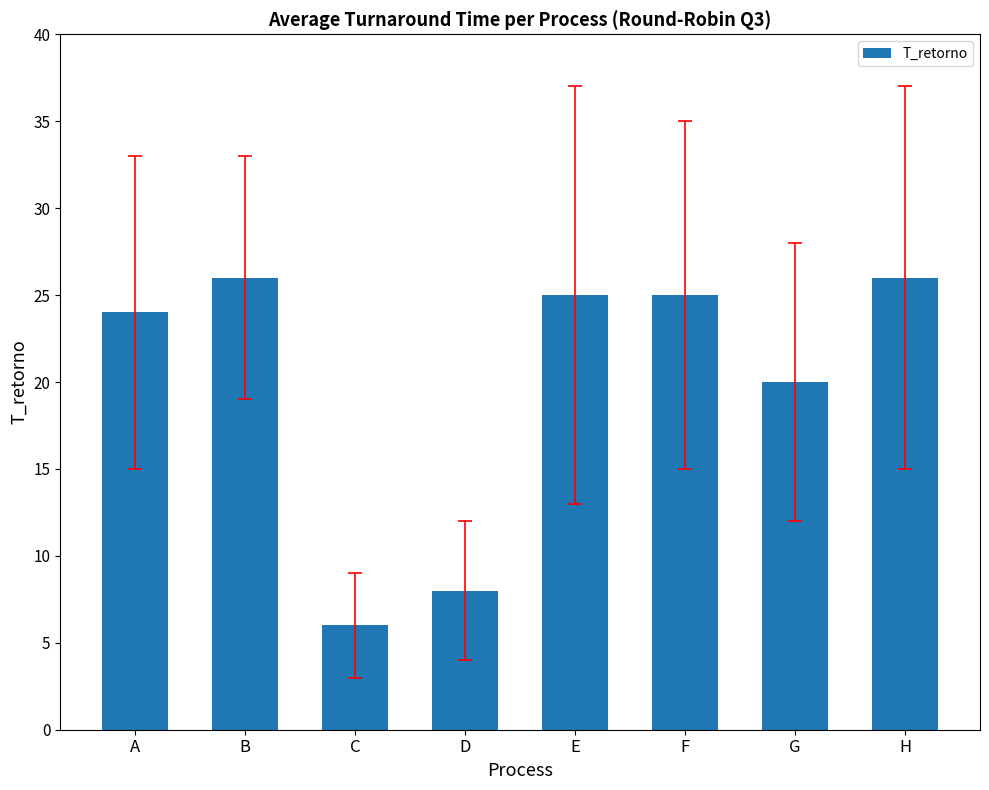

What is the smallest value displayed?

6